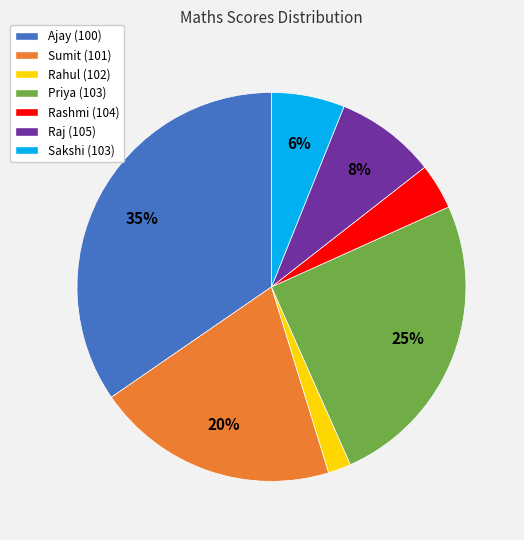

What is the largest slice in the pie chart?

Ajay (100)